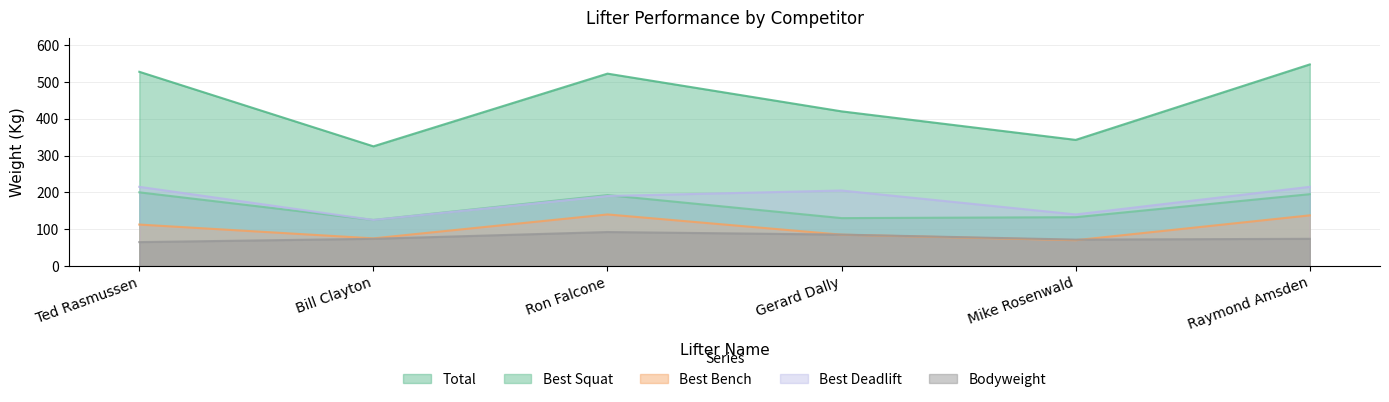

At how many categories does at least one series exceed 142?

6